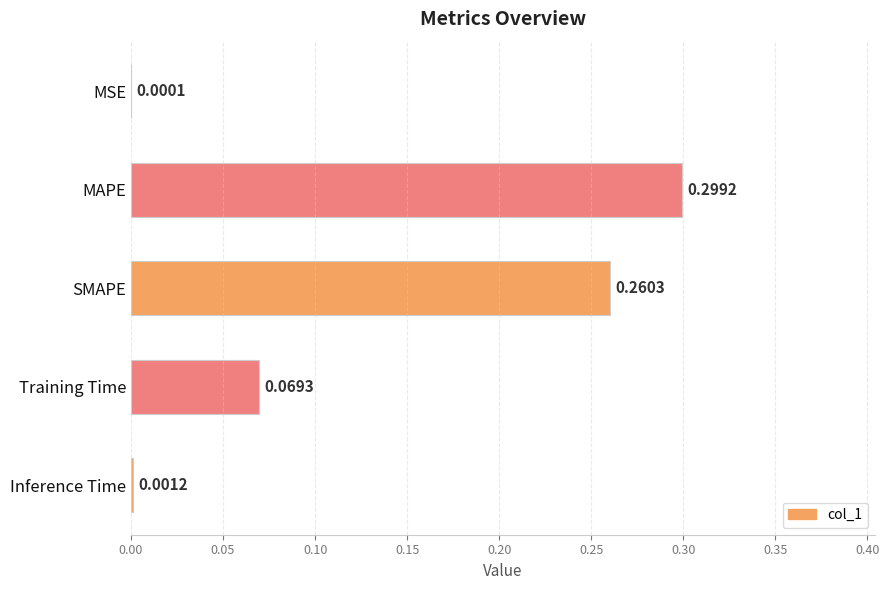

What is the sum of all values?

0.6